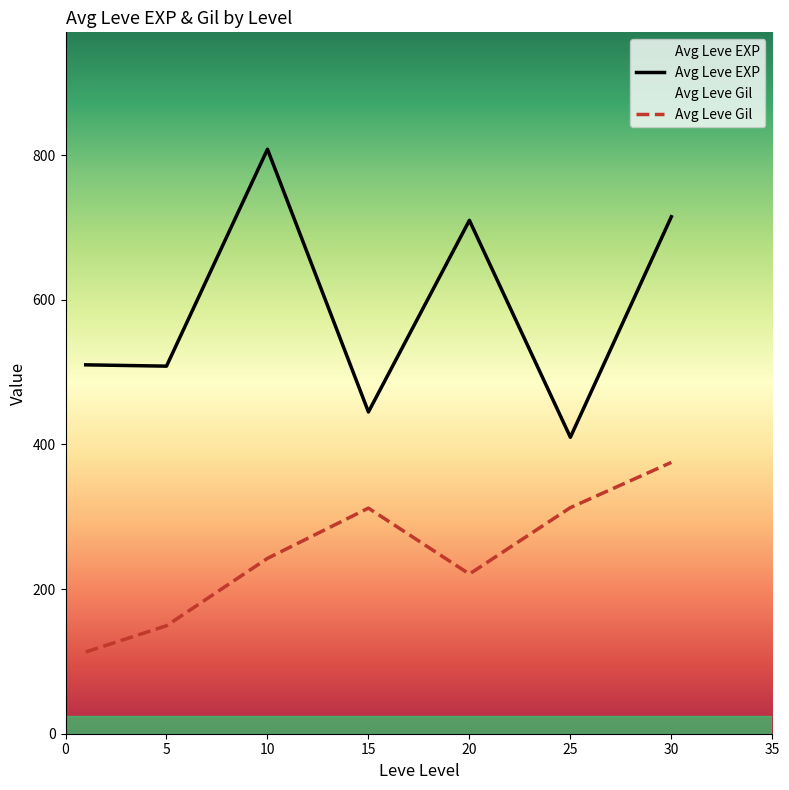

What is the value of the Avg Leve EXP point at the 5th from the left?

710.0